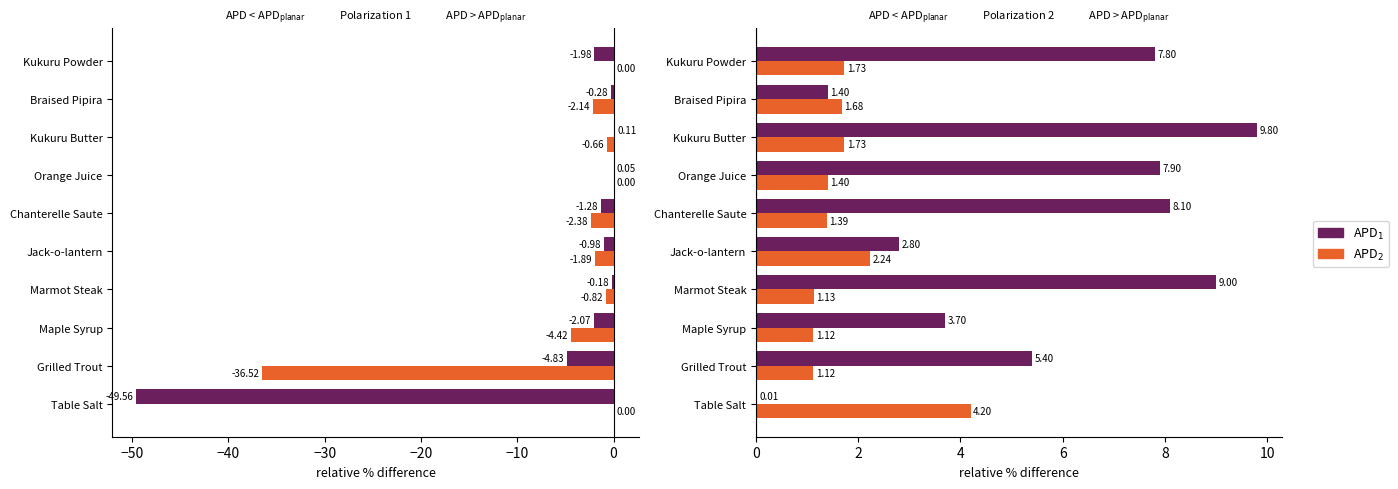

What is the sum of all APD$_1$ values?

55.9